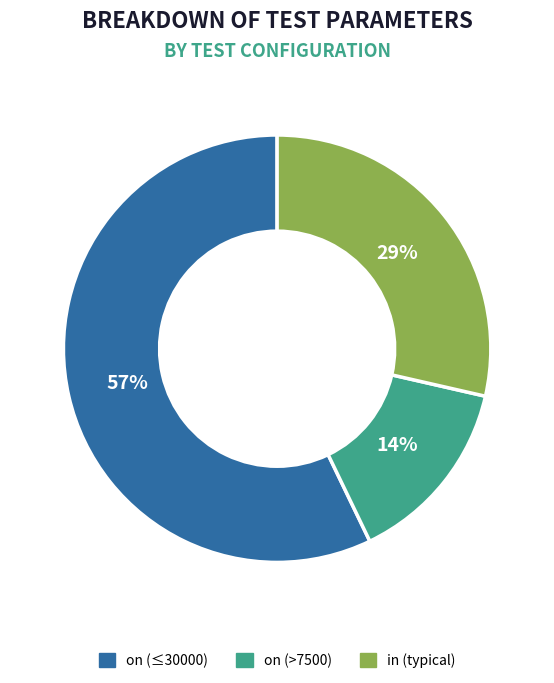

Is there a majority slice in this chart?

Yes